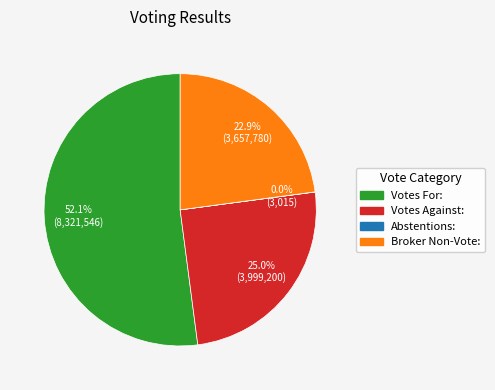

Do Broker Non-Vote: and Votes Against: together represent more than half of the pie?

No